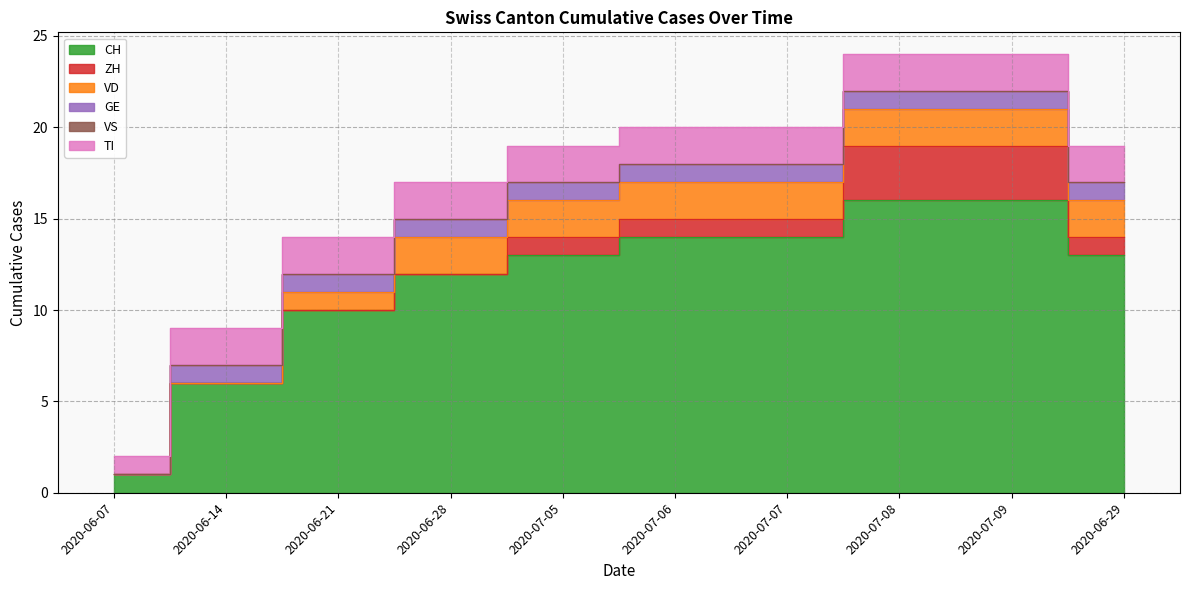

What are all the series names shown in the legend?

CH, ZH, VD, GE, VS, TI